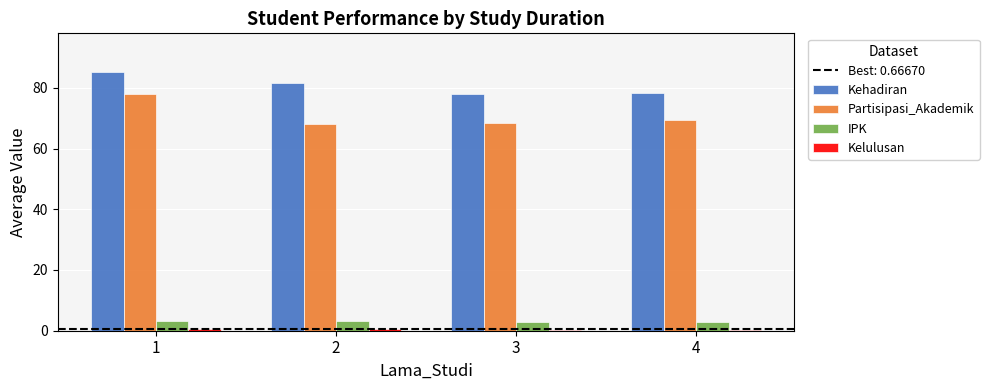

Is it true that Kehadiran equals 85.2 at 1?

True